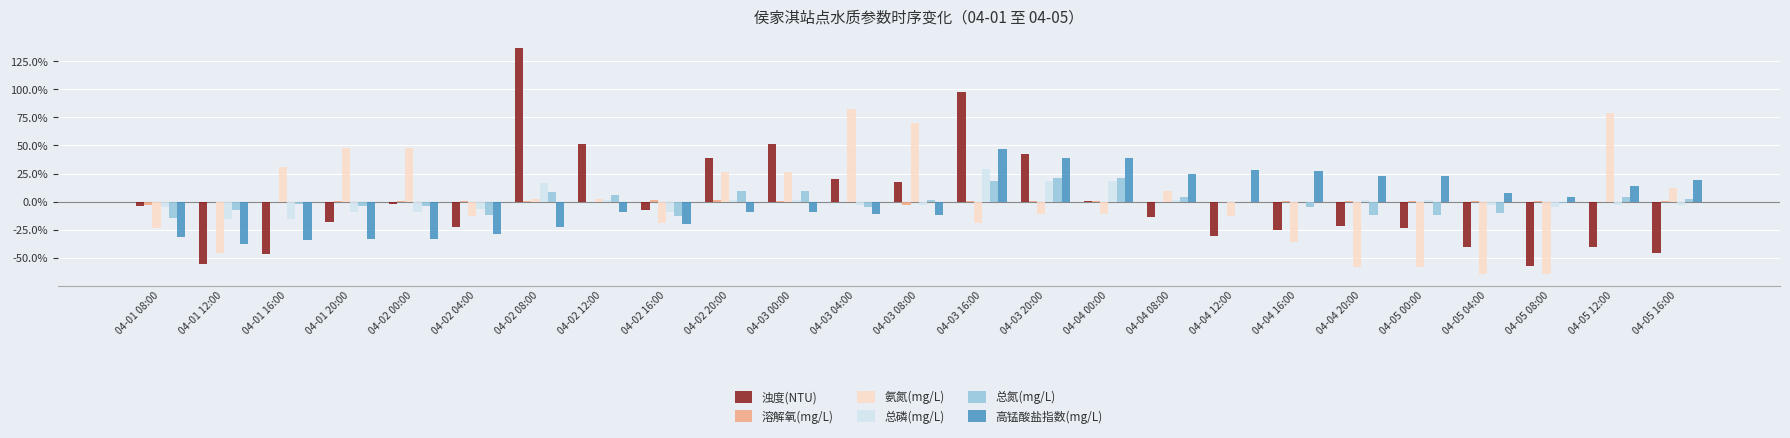

Which label corresponds to the smallest value in the chart?

04-05 04:00